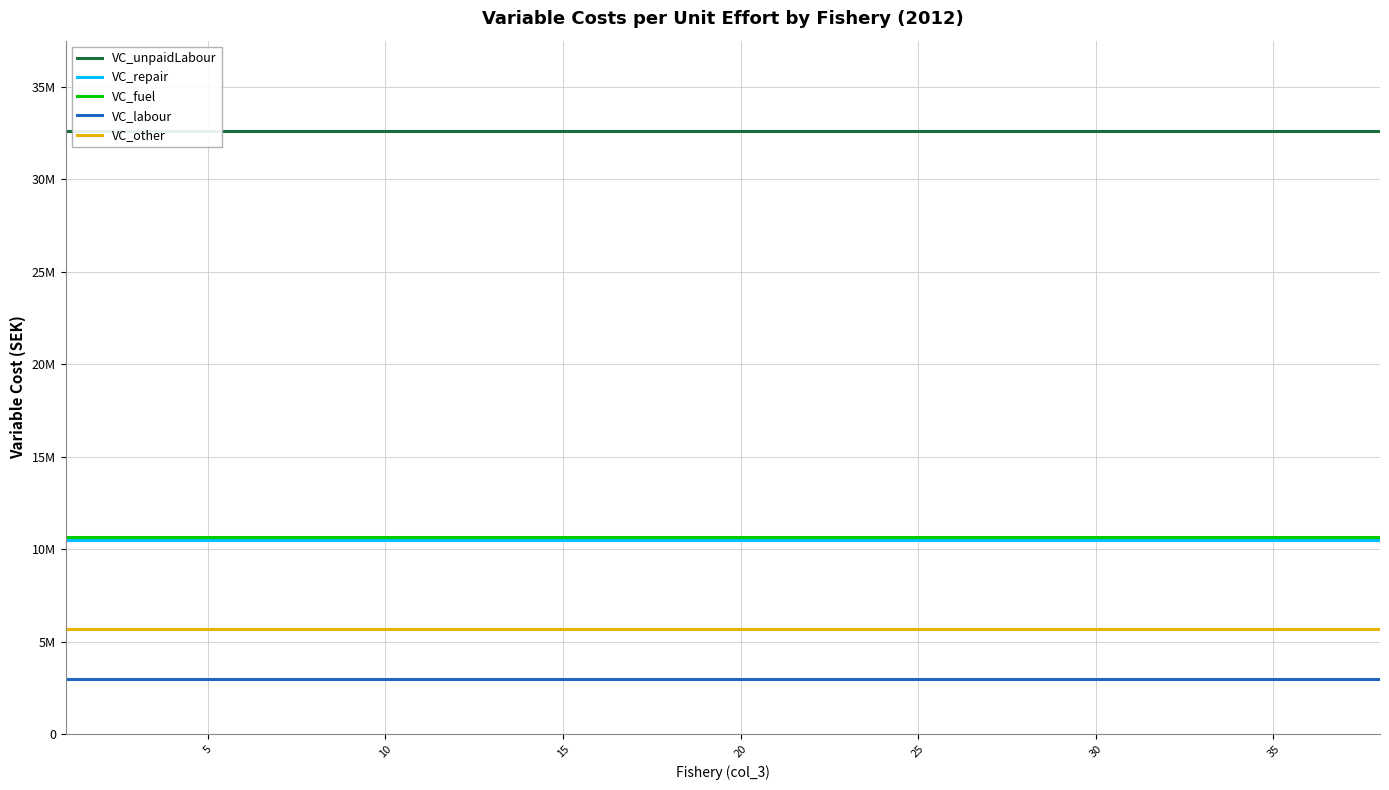

True or false: VC_other has more than 0 interior local peaks.

False